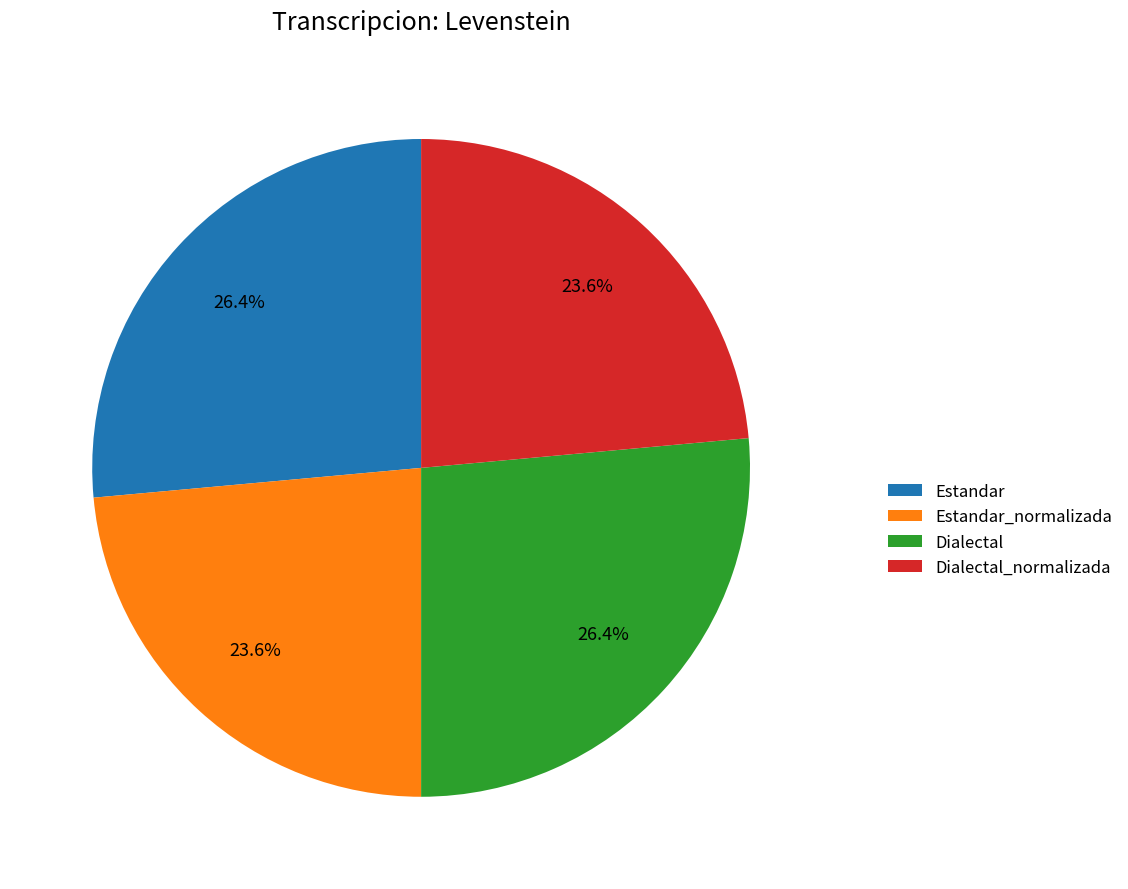

Between Dialectal_normalizada and Dialectal, which is larger?

Dialectal